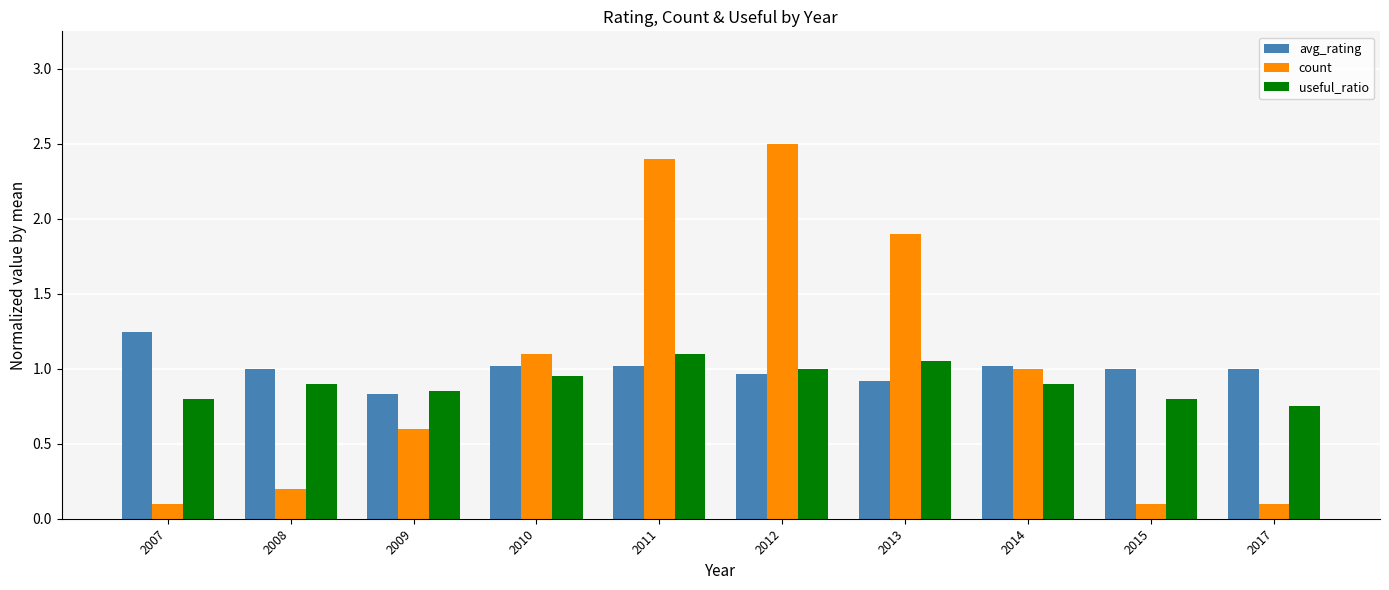

What are all the series names shown in the legend?

avg_rating, count, useful_ratio